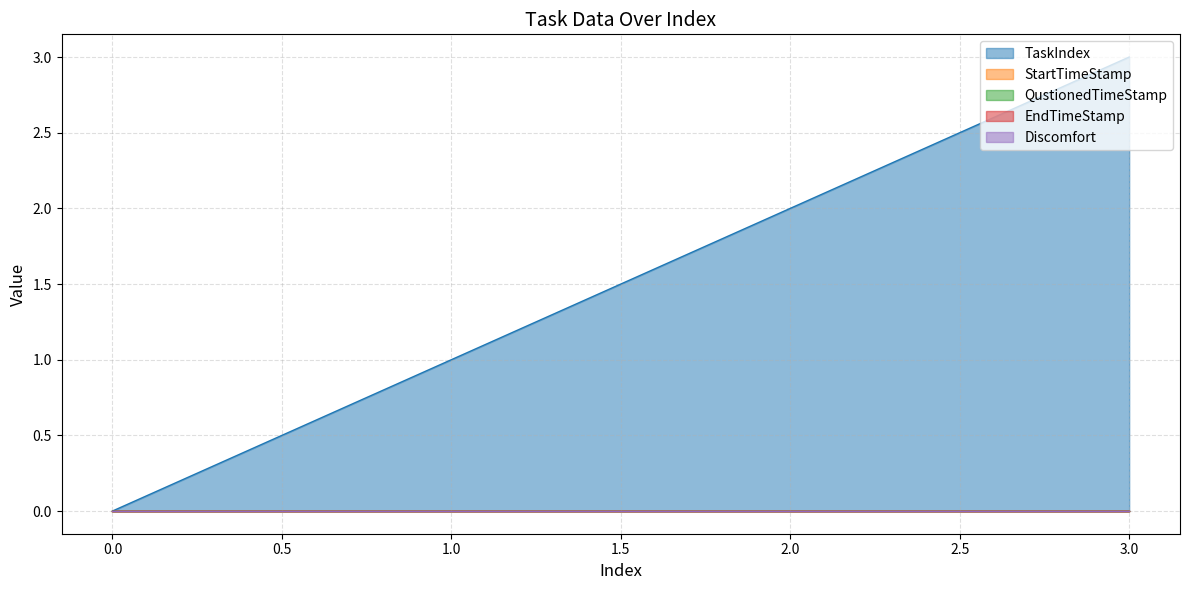

Count the number of categories in the chart.

4